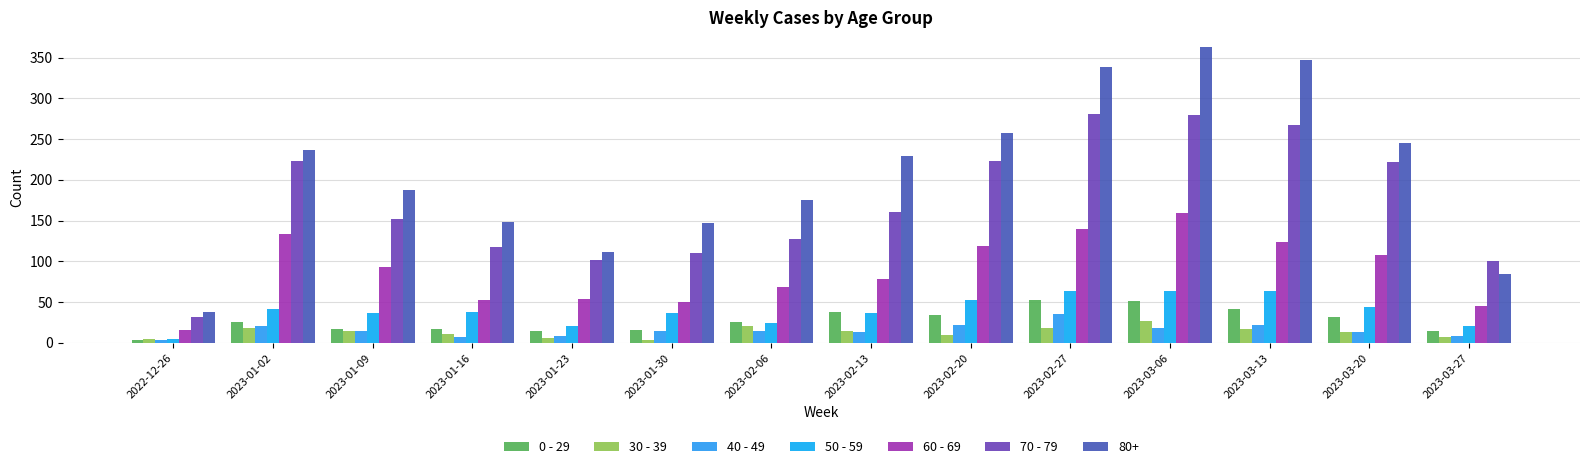

At how many categories does at least one series exceed 260?

3